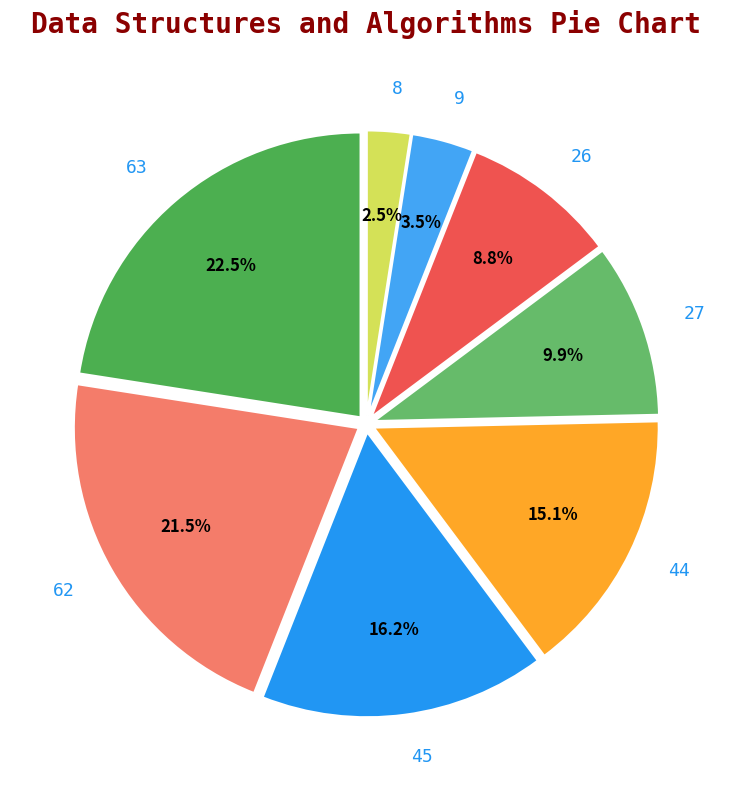

Count the number of slices in the pie.

8